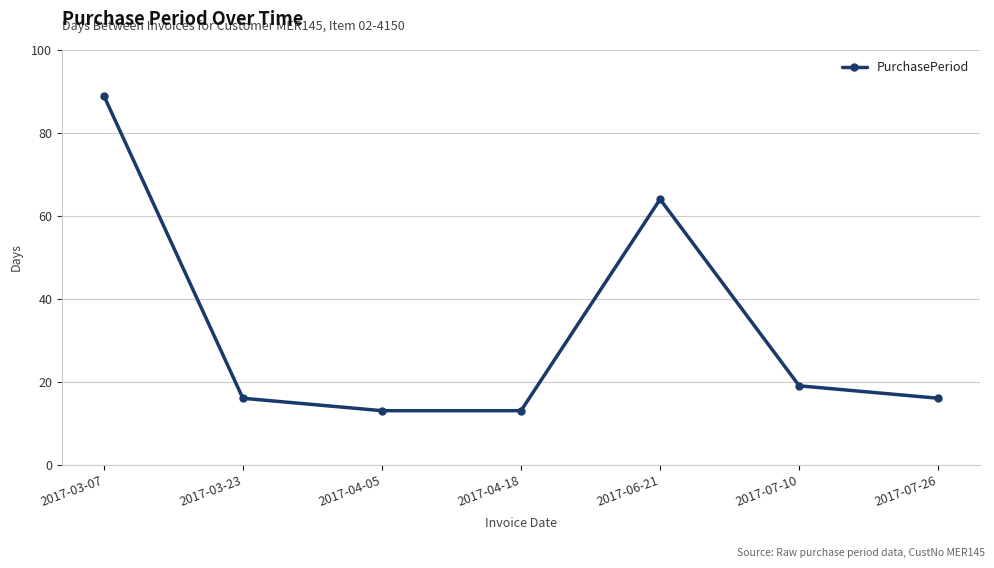

Where is the data nearest to the value 51?

2017-06-21